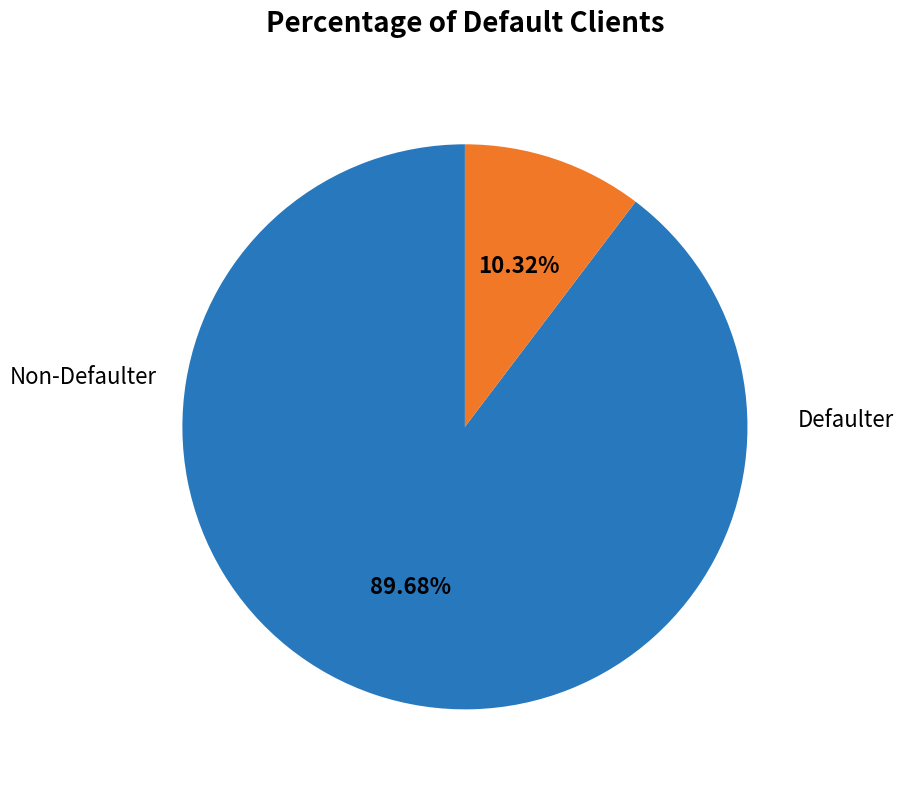

Is there any slice that represents more than half of the pie?

Yes